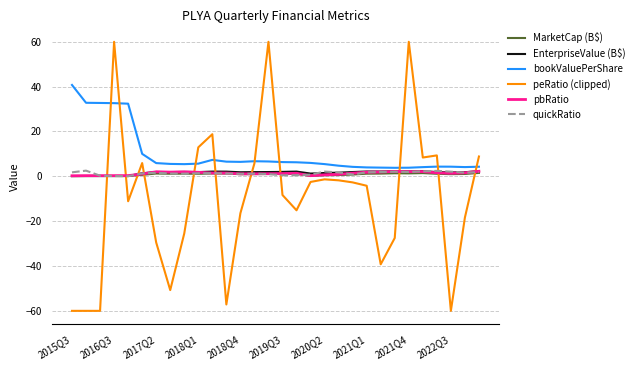

What is the greatest value displayed?

60.0